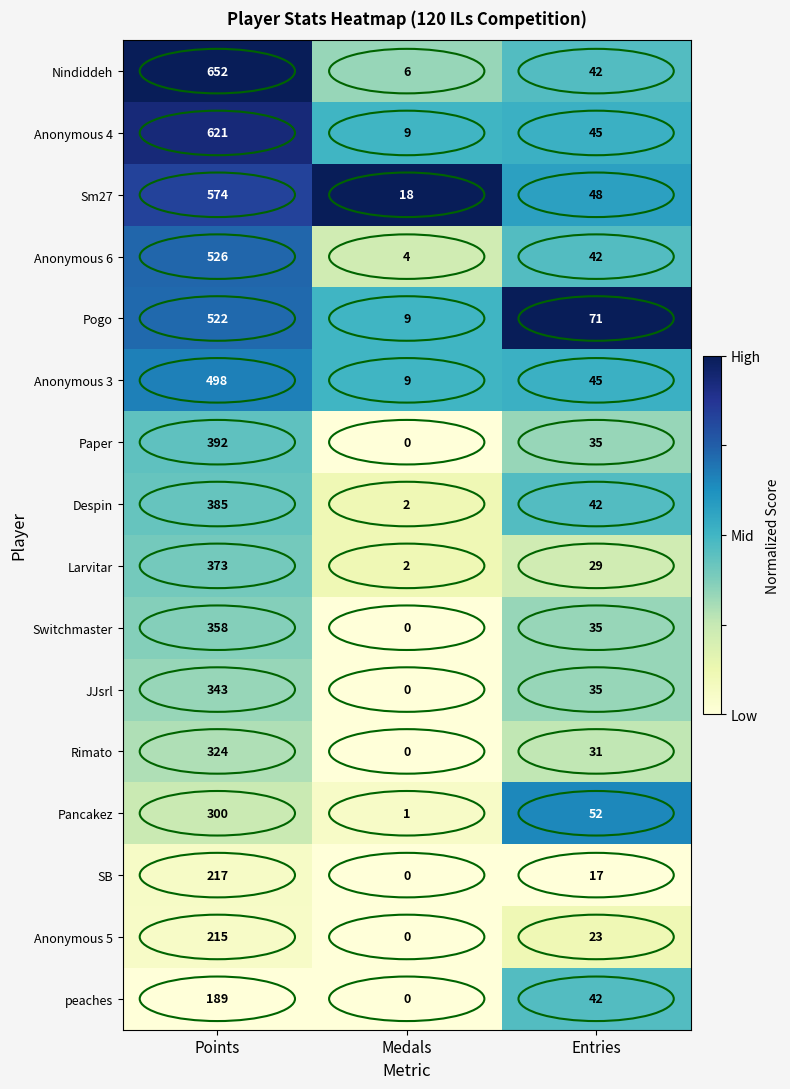

At Points, list the series in order from largest to smallest.

Nindiddeh, Anonymous 4, Sm27, Anonymous 6, Pogo, Anonymous 3, Paper, Despin, Larvitar, Switchmaster, JJsrl, Rimato, Pancakez, SB, Anonymous 5, peaches